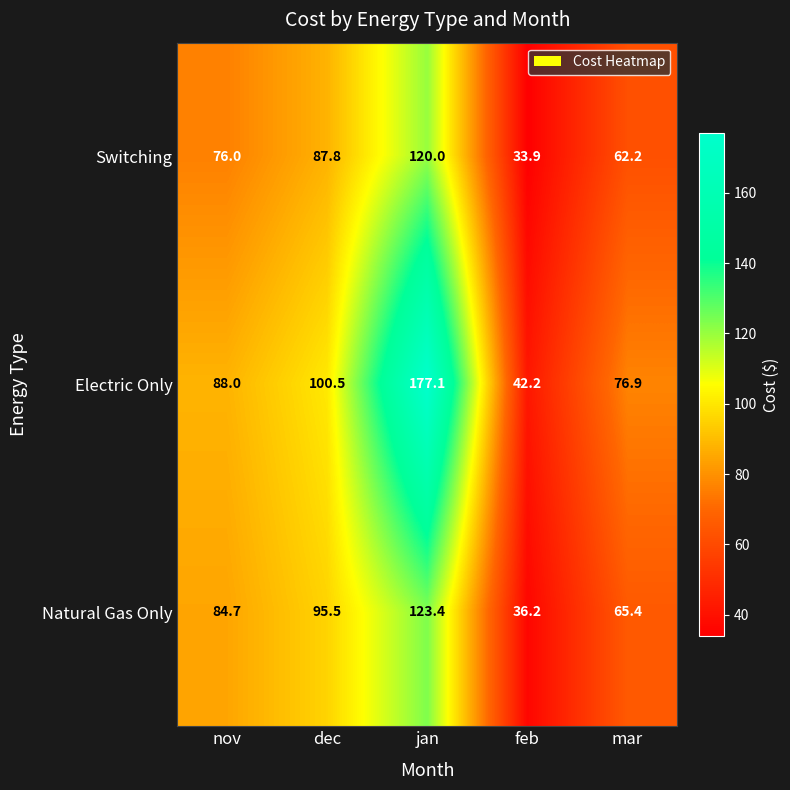

What is the minimum value shown in the chart?

33.9